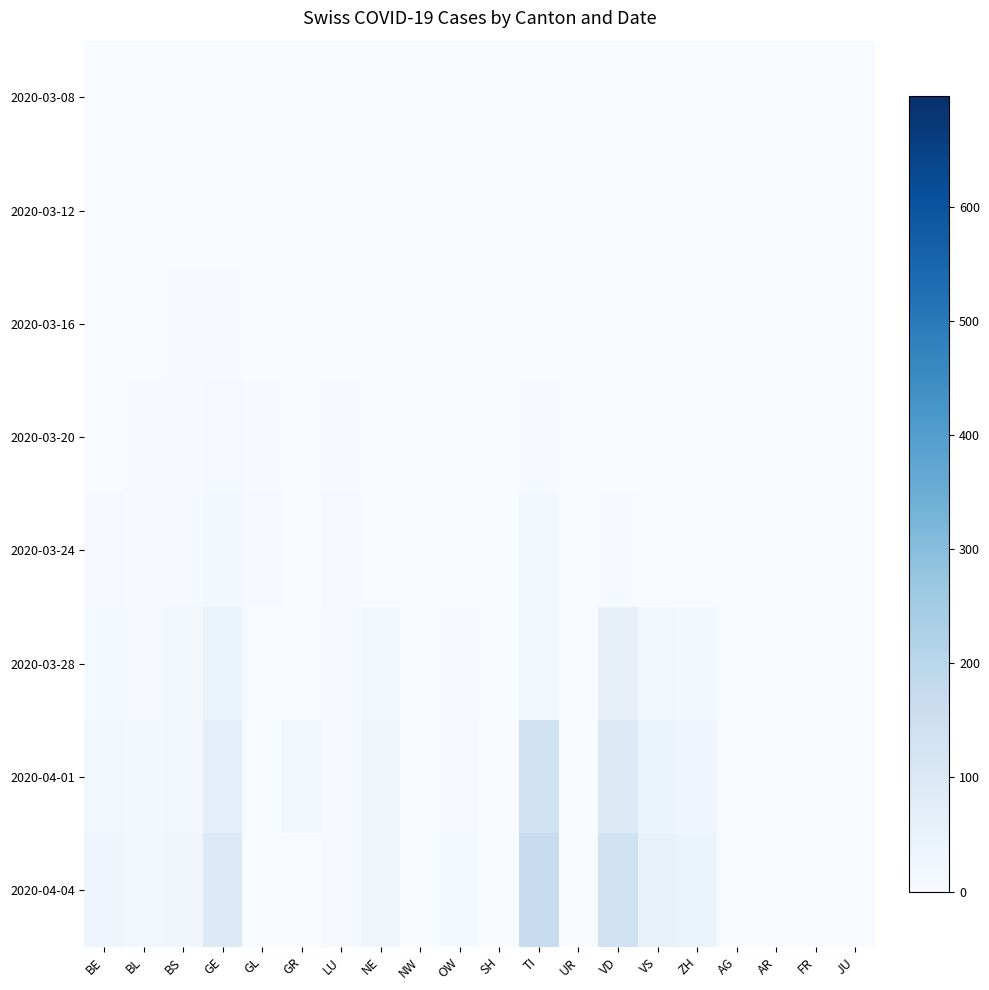

At how many categories does at least one series exceed 36?

5